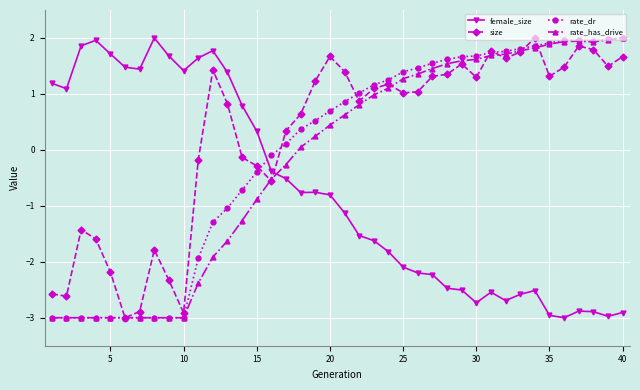

How many intersections are there between size and female_size?

1